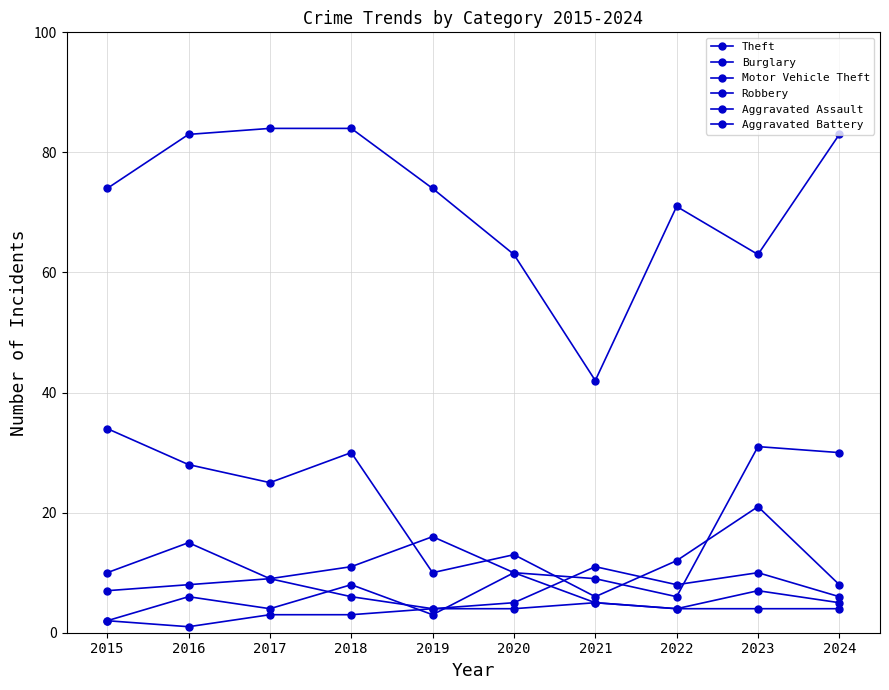

How many distinct data groups are displayed?

6